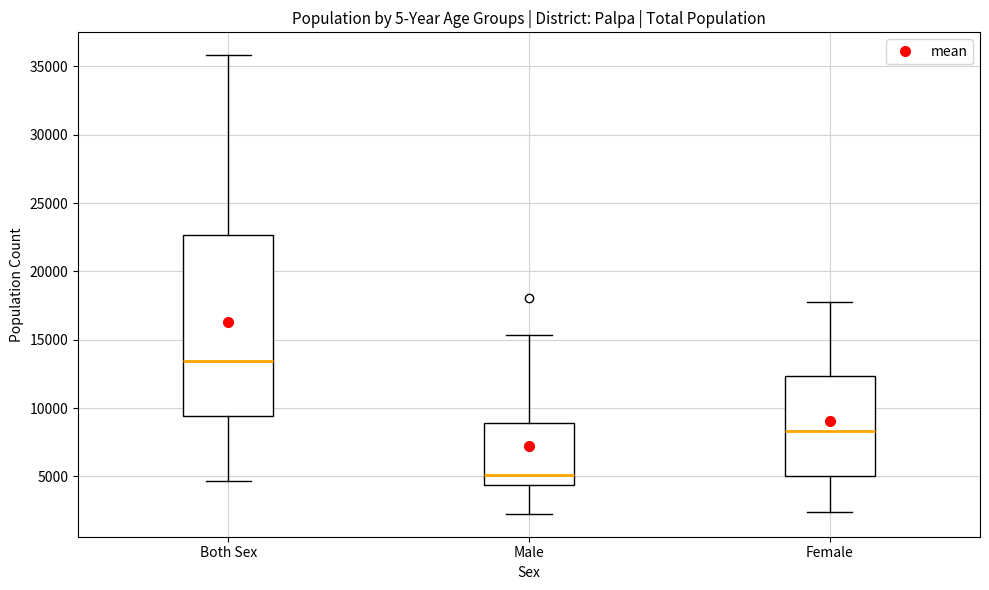

Where is the upper edge of the box for Both Sex on the y-axis? The values are not printed on the chart, so give them approximately, as read against the axis.

22500